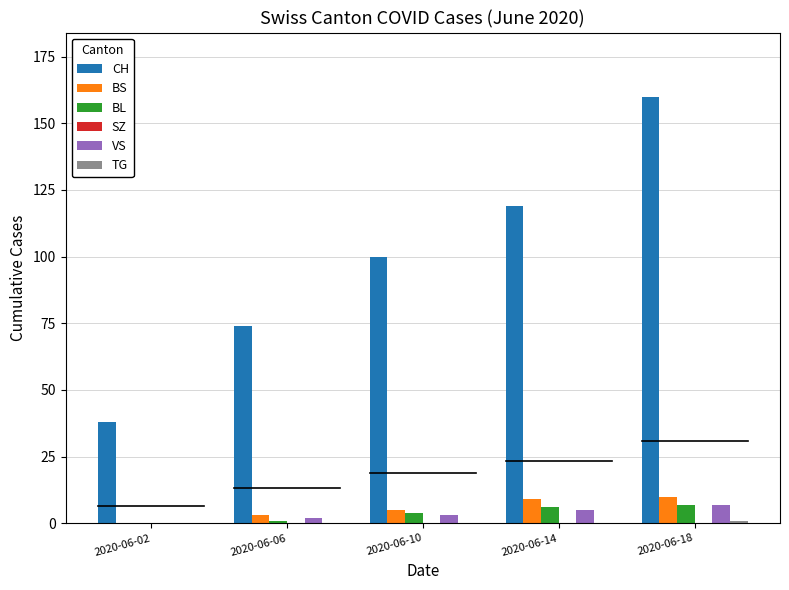

Which series changed the most between 2020-06-06 and 2020-06-14?

CH